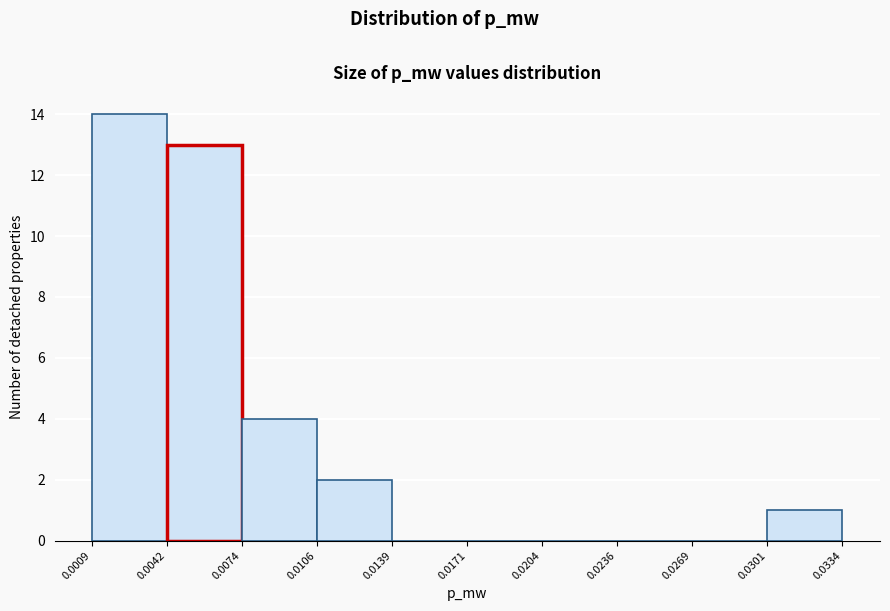

How tall is the bar that spans 0.0074 to 0.0106 on the x-axis? The values are not printed on the chart, so give them approximately, as read against the axis.

4